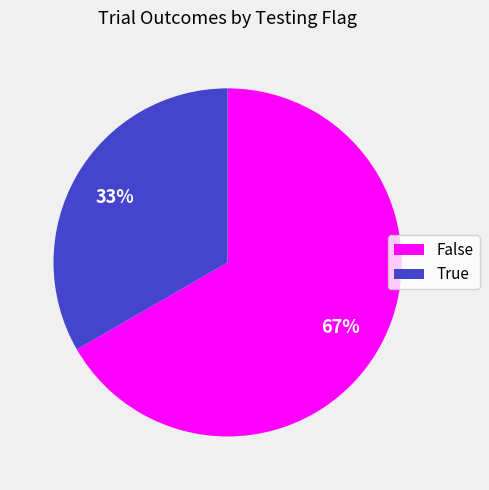

Is the sum of False and True greater than half?

Yes